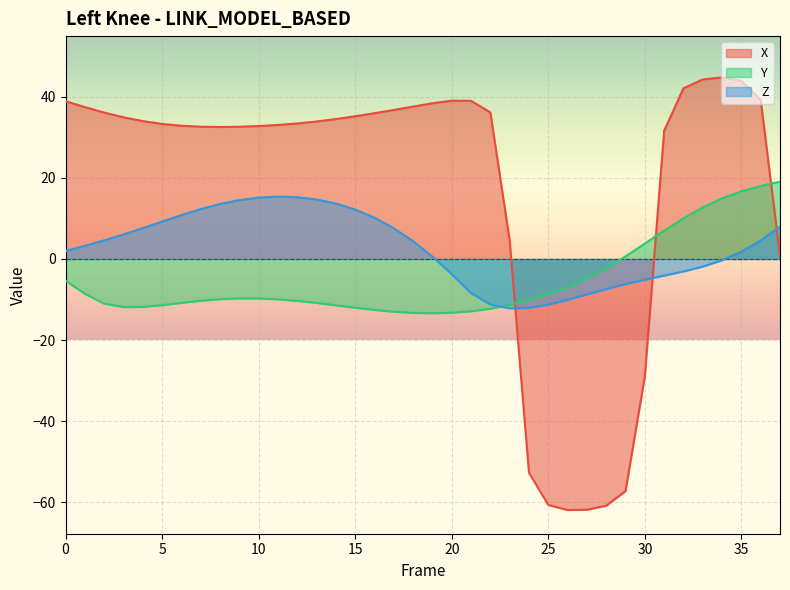

Read the X value at 9.

32.6